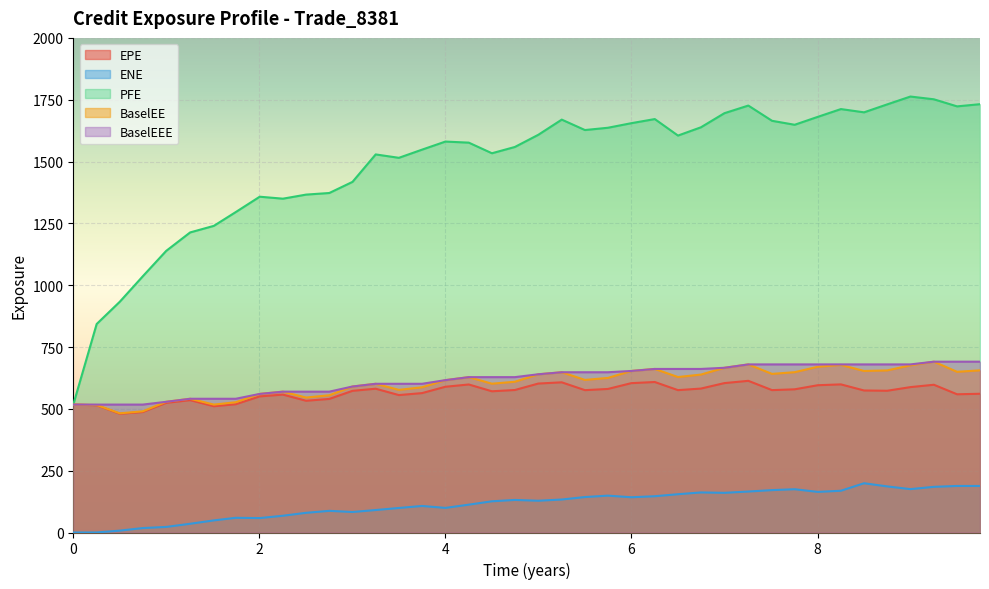

List the series in order of their peak value, highest first.

PFE, BaselEE, BaselEEE, EPE, ENE